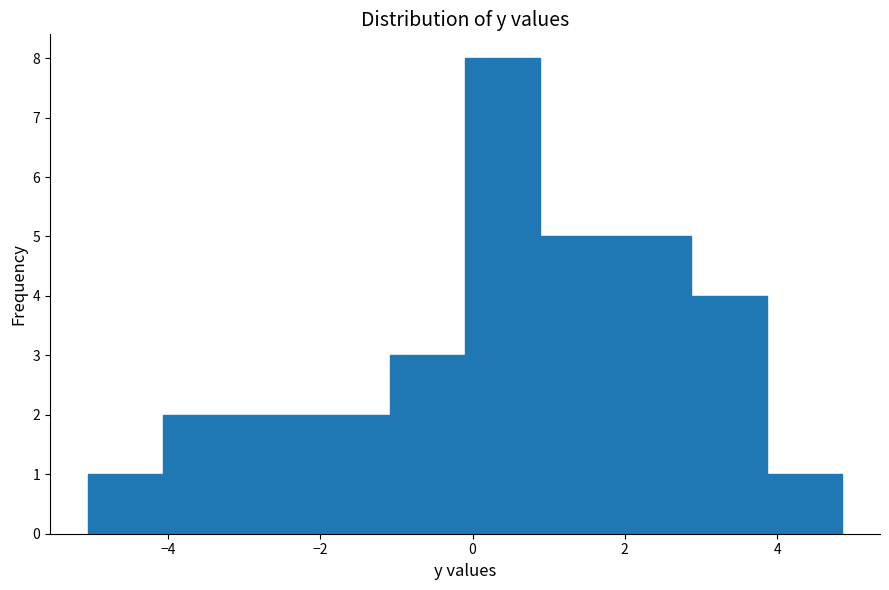

Reading left to right, list every bar in this chart as the range it spans on the x-axis followed by its height. Neither the bar edges nor the heights are printed on the chart, so give them approximately, as read against the axes.

-5.0 to -4.0: 1
-4.0 to -3.0: 2
-3.0 to -2.0: 2
-2.0 to -1.0: 2
-1.0 to 0.0: 3
0.0 to 0.8: 8
0.8 to 1.8: 5
1.8 to 2.8: 5
2.8 to 3.8: 4
3.8 to 4.8: 1